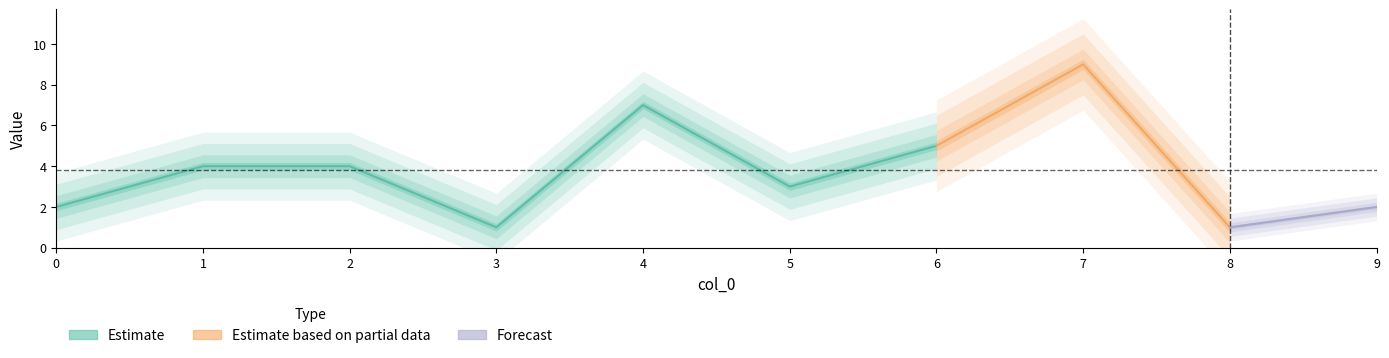

What is the difference between the second highest and minimum values?

6